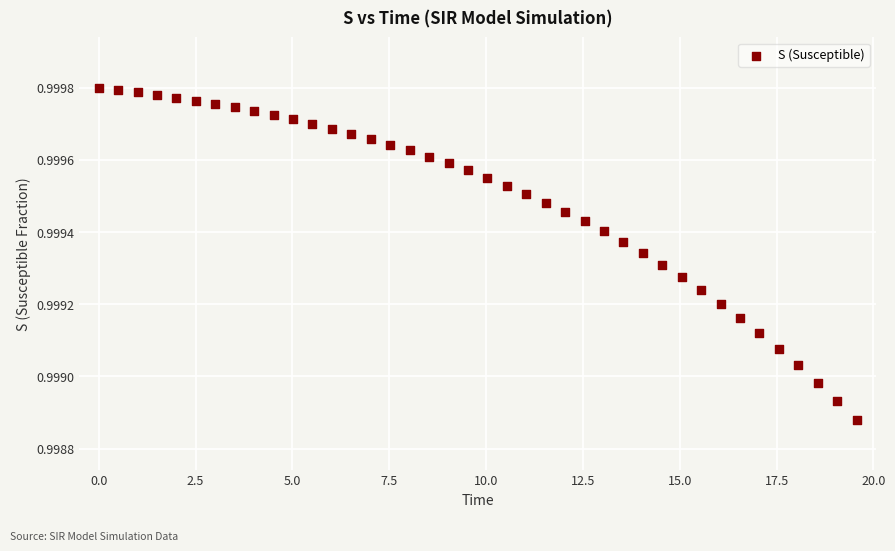

What is the range of X values (max minus min)?

19.6